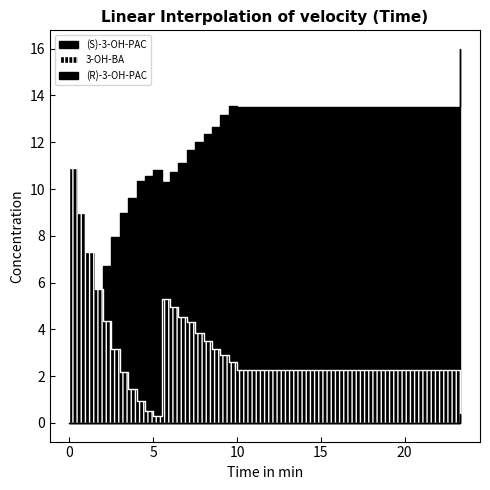

At 23.33, list the series in order from smallest to largest.

3-OH-BA, (R)-3-OH-PAC, (S)-3-OH-PAC